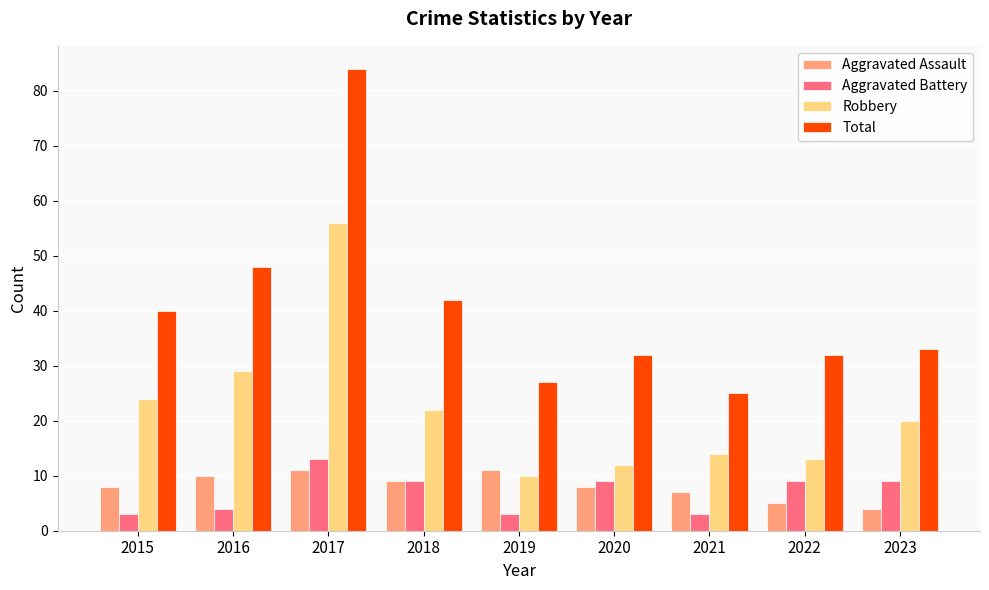

Reading left to right, transcribe all the data shown in this chart.

Aggravated Assault: 2015=8	2016=10	2017=11	2018=9	2019=11	2020=8	2021=7	2022=5	2023=4
Aggravated Battery: 2015=3	2016=4	2017=13	2018=9	2019=3	2020=9	2021=3	2022=9	2023=9
Robbery: 2015=24	2016=29	2017=56	2018=22	2019=10	2020=12	2021=14	2022=13	2023=20
Total: 2015=40	2016=48	2017=84	2018=42	2019=27	2020=32	2021=25	2022=32	2023=33